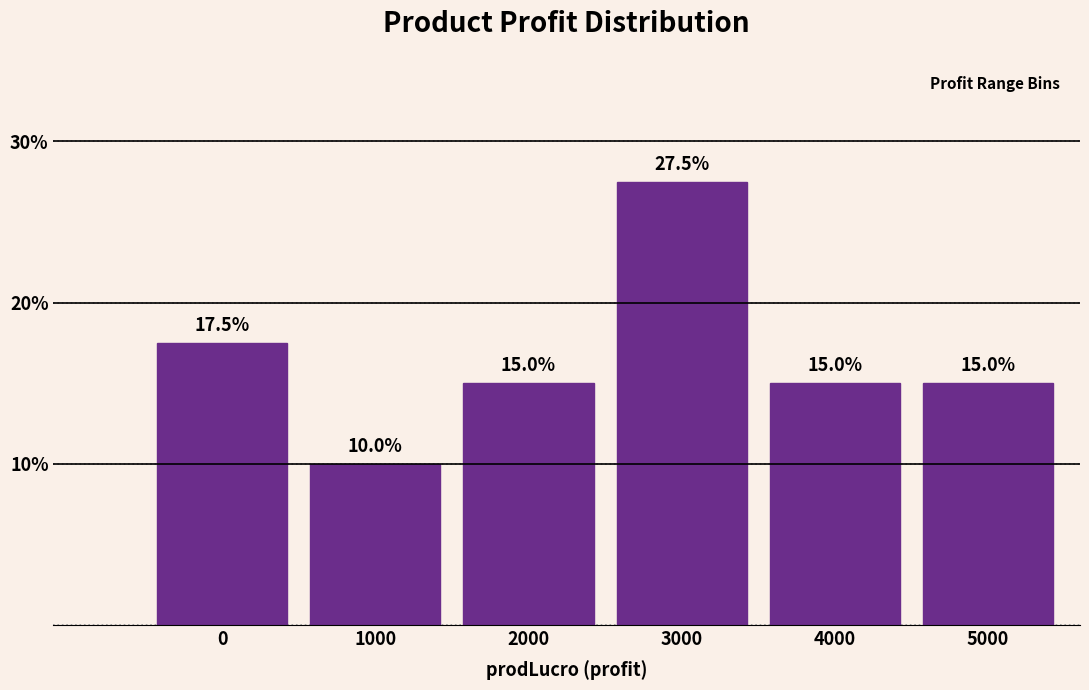

Reading right to left, list all the values displayed in this chart.

5000=15.0	4000=15.0	3000=27.5	2000=15.0	1000=10.0	0=17.5